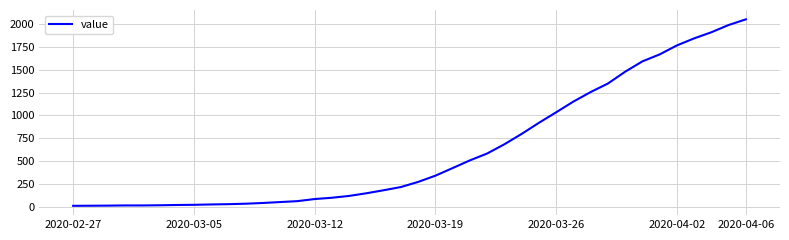

What is the difference between the maximum and minimum values?

2036